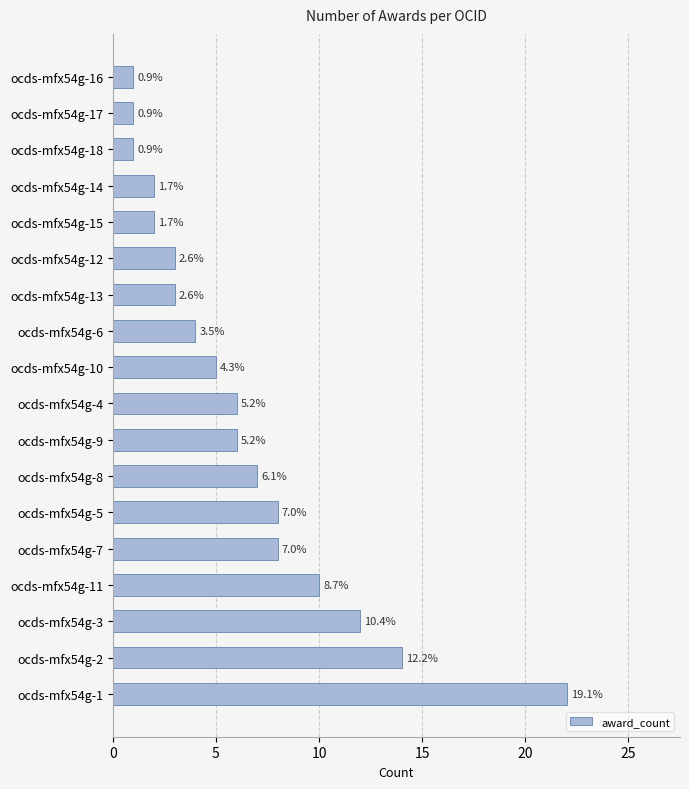

How many bars are there in total?

18